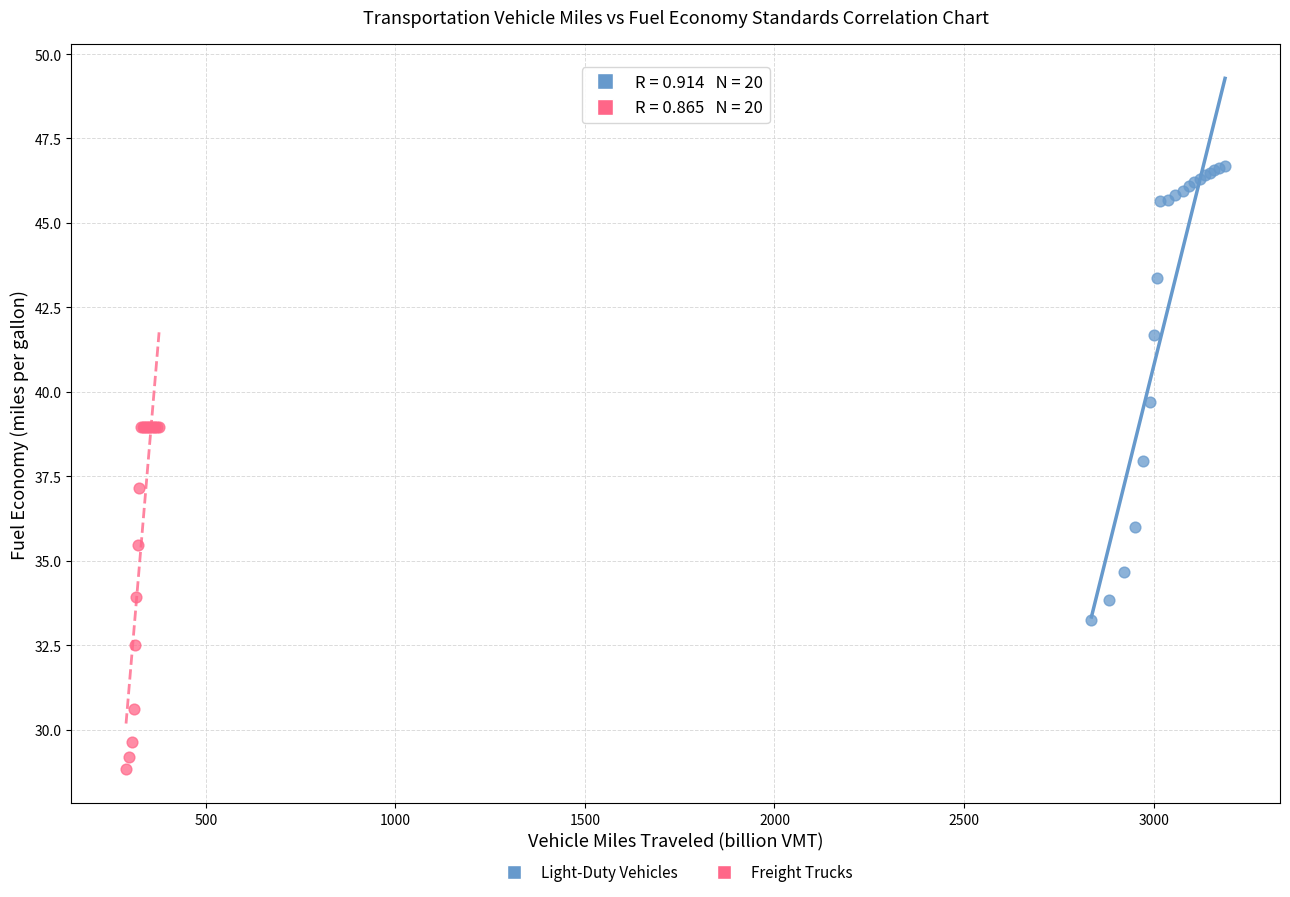

Which series has the widest spread of Y values?

Light-Duty Vehicles